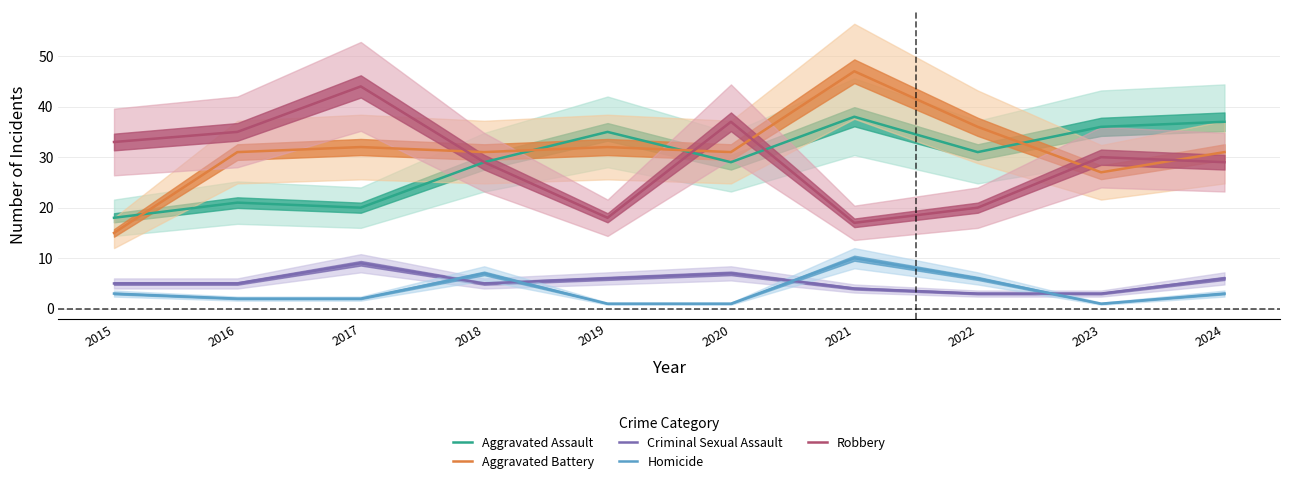

Between 2017 and 2020, which series saw the biggest shift?

Aggravated Assault